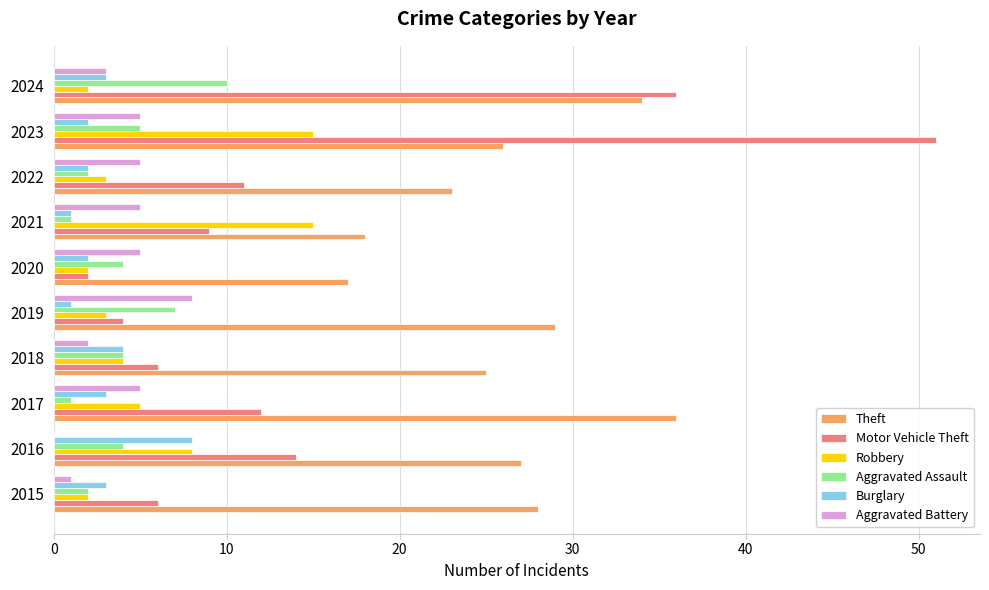

True or false: Motor Vehicle Theft has a value of 16 at 2022.

False